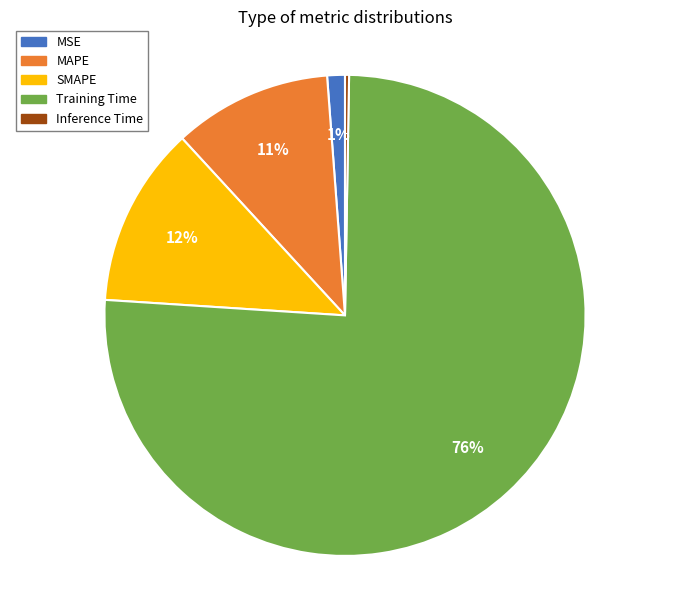

What percentage is the MAPE slice, to the nearest percent?

11%